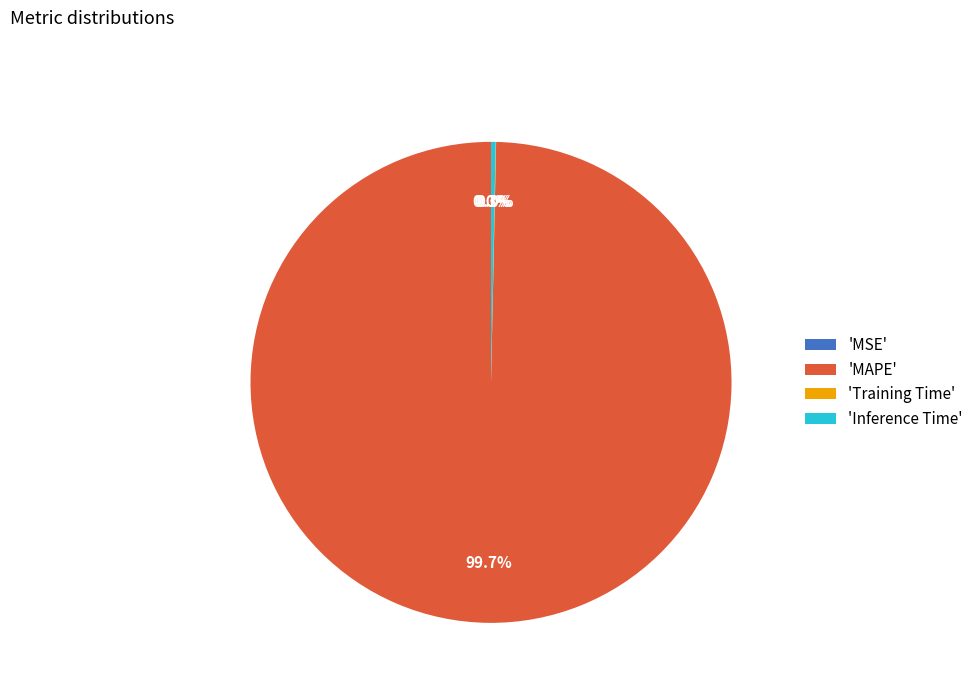

What is the total percentage of 'Inference Time' and 'MAPE'?

100.0%